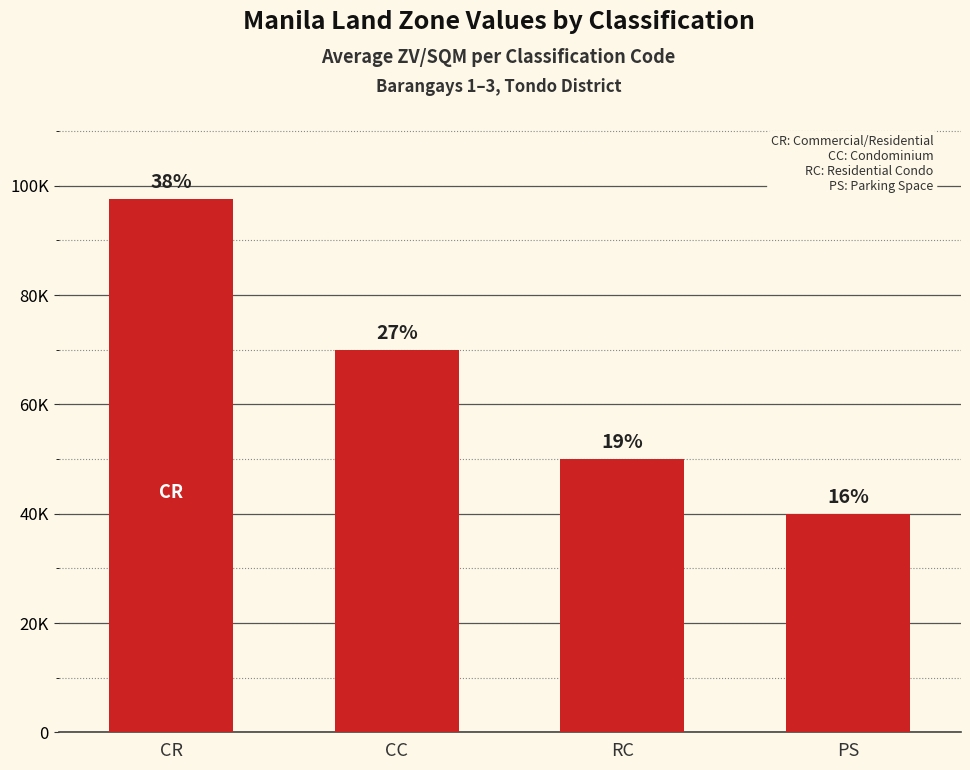

Which category has the highest value across all series?

CR